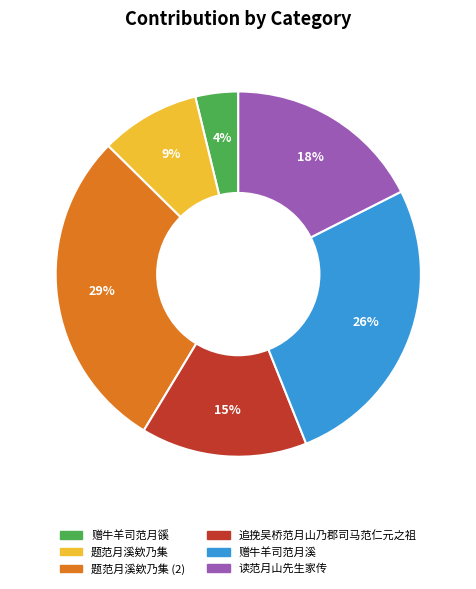

To the nearest percent, what is the average slice percentage?

17%